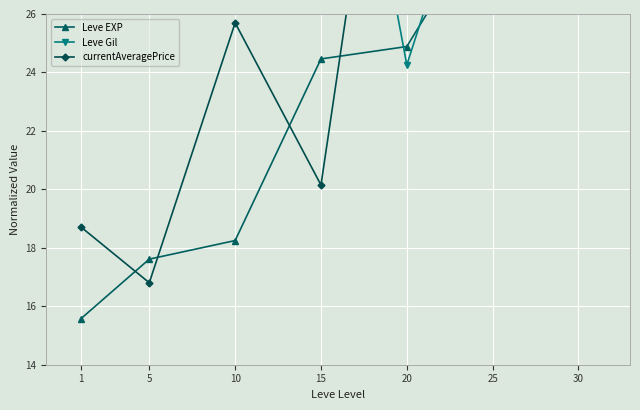

Which series ends up on top after the final intersection of currentAveragePrice and Leve Gil?

currentAveragePrice